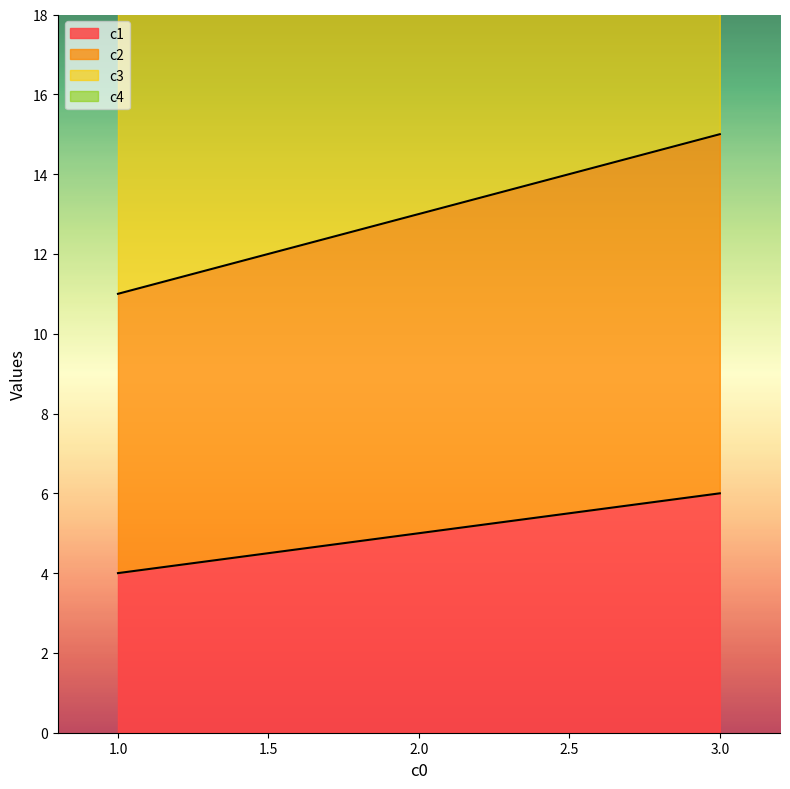

Is it true that c4 equals 42 at 3?

True